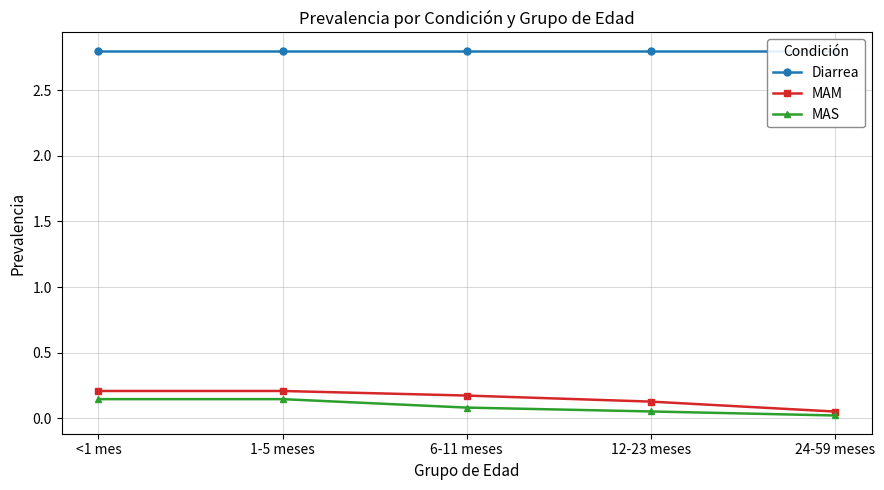

Count the number of data series in this chart.

3